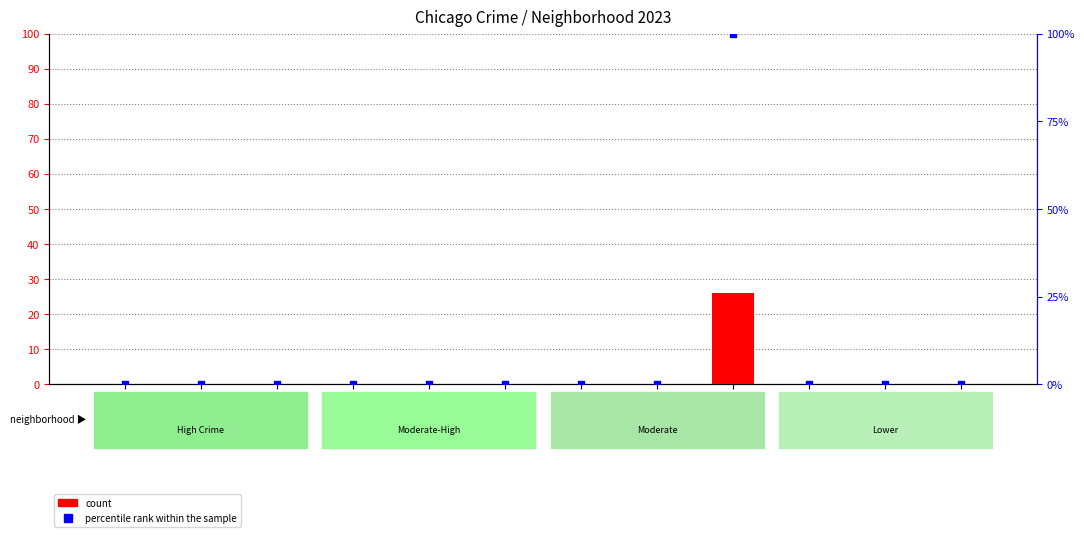

Which series contains the highest Y value?

percentile rank within the sample